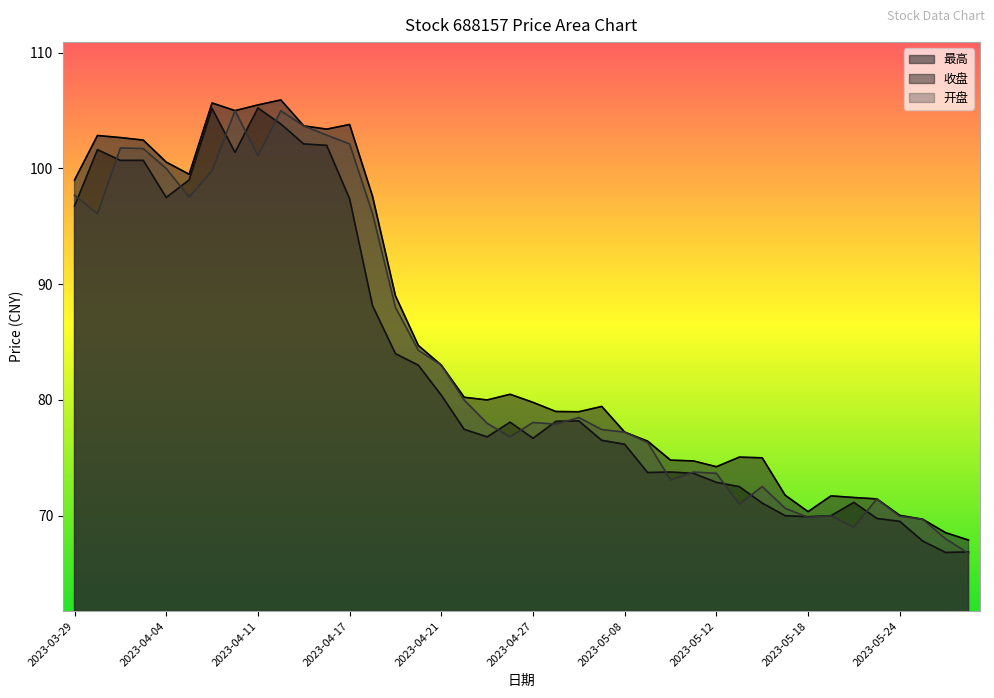

In 收盘, how many points are higher than both neighbors (excluding endpoints)?

7